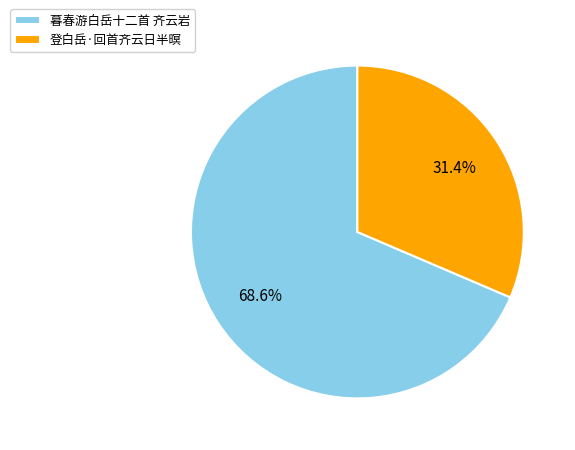

True or false: 登白岳·回首齐云日半暝 accounts for 31% of the total.

True